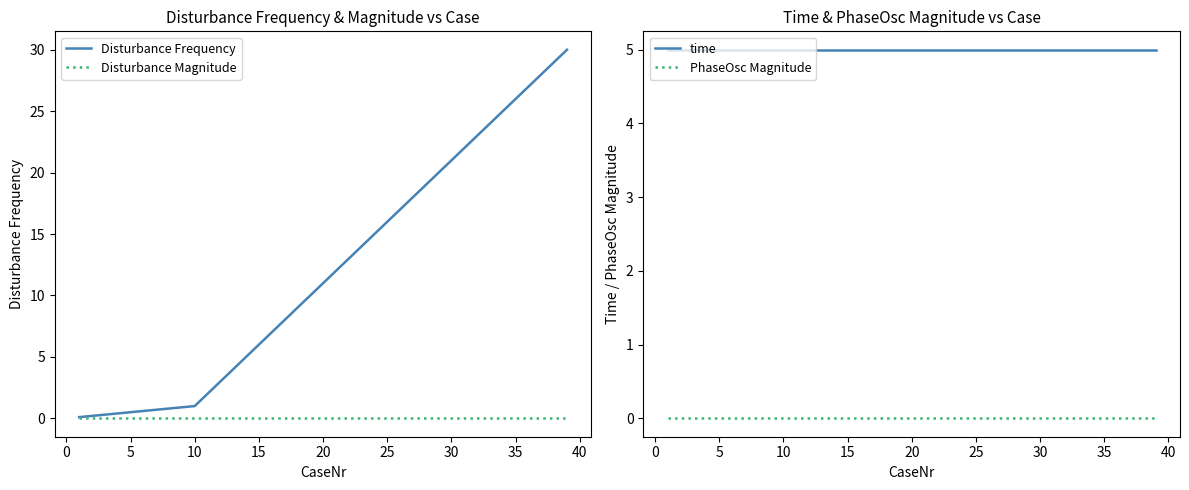

What is the difference between the maximum and second lowest values in the Disturbance Frequency series?

29.8